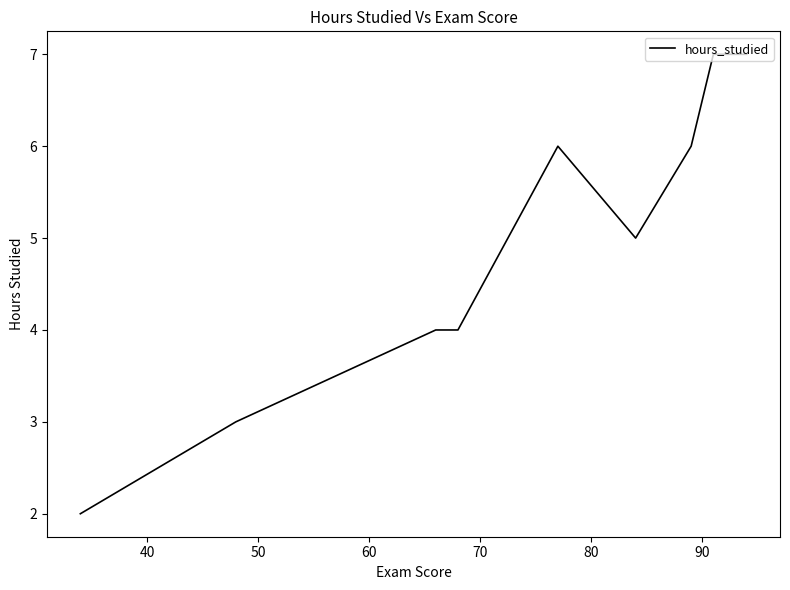

What is the difference between the maximum and minimum values?

5